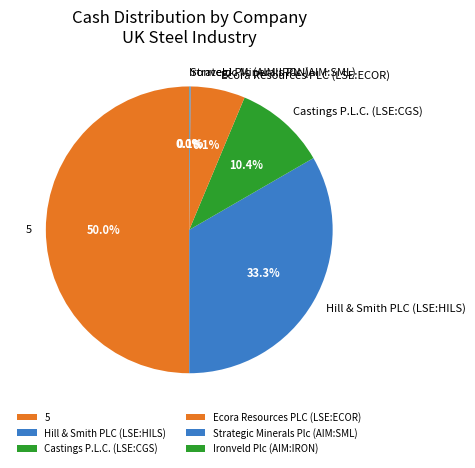

Does Hill & Smith PLC (LSE:HILS) represent more than half of the total?

No